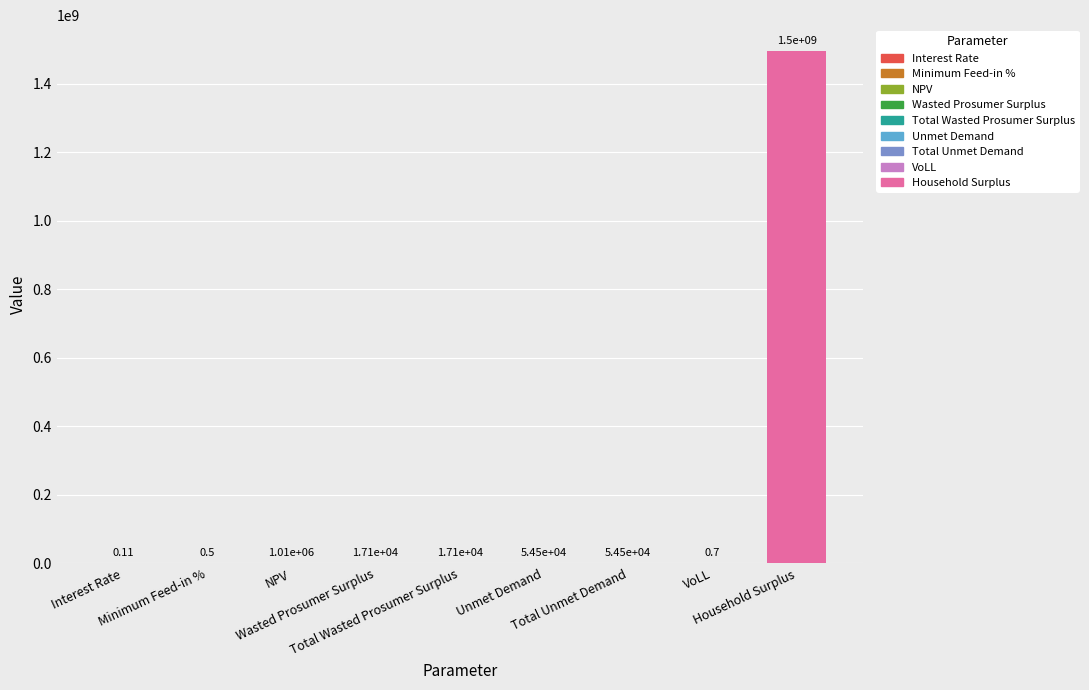

Where does the data first go above 17094?

NPV